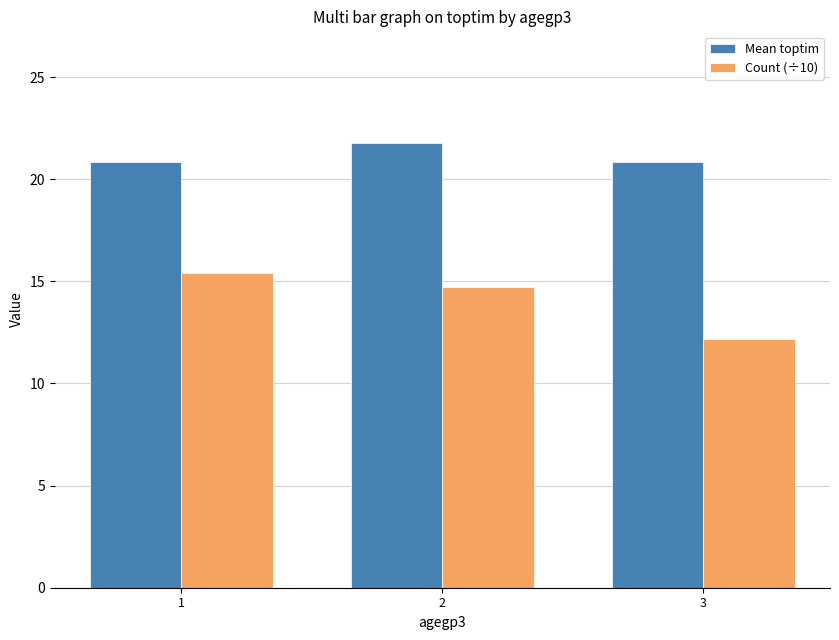

List the series in order of their overall mean, highest first.

Mean toptim, Count (÷10)